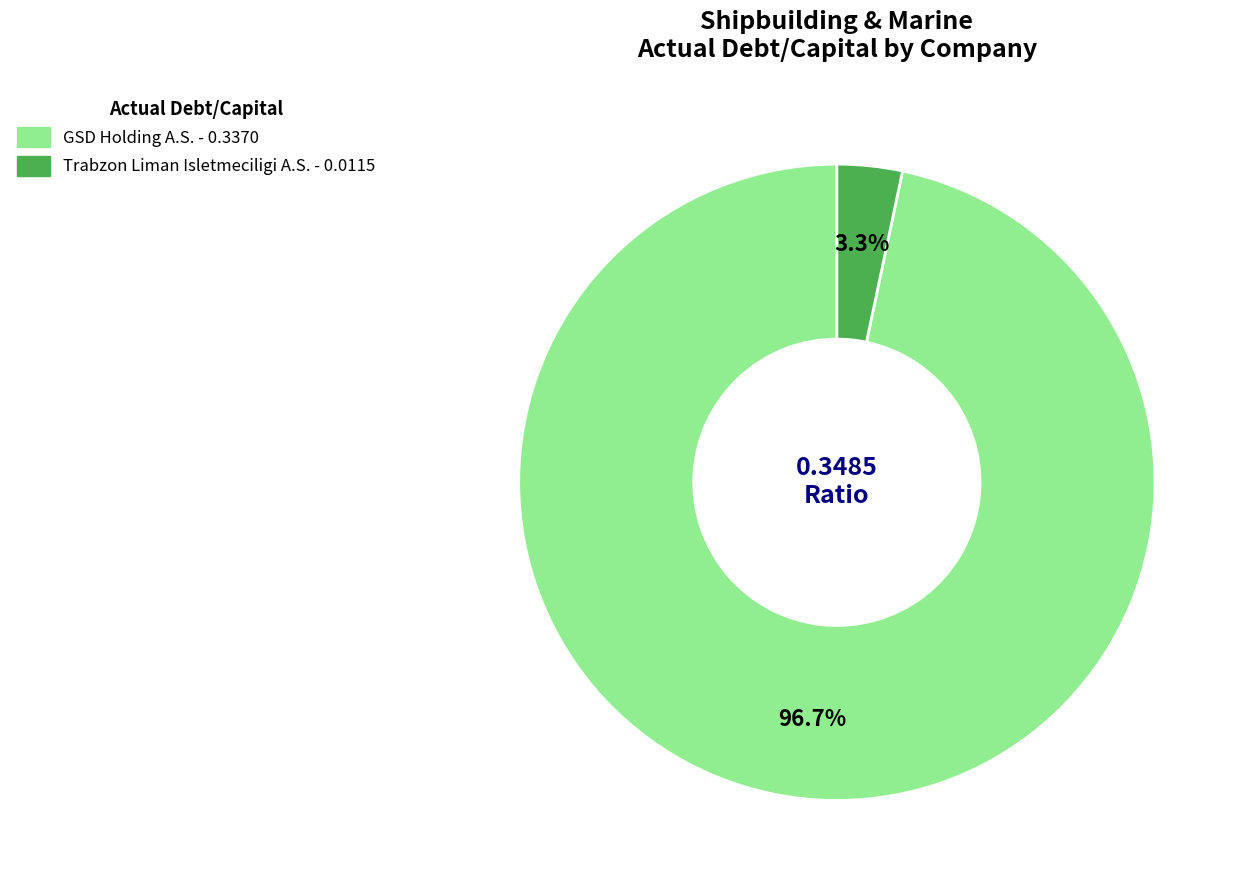

Is there a majority slice in this chart?

Yes